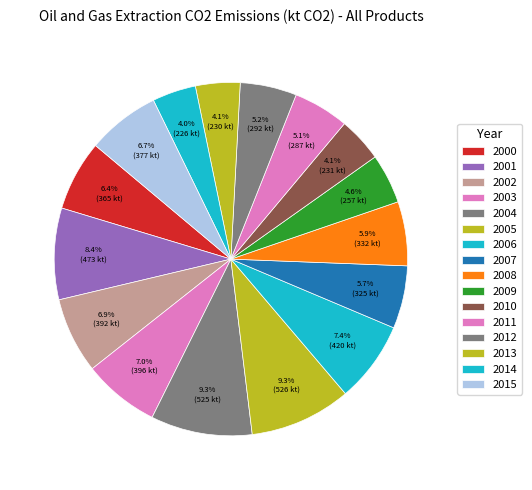

How many slices are in this pie chart?

16